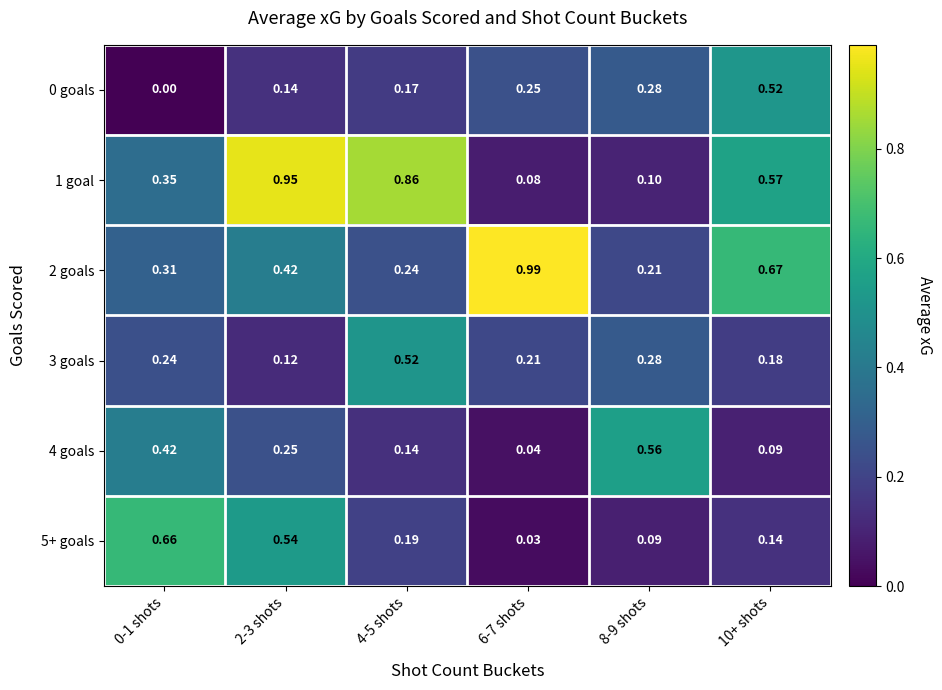

Is the value of 1 goal at 4-5 shots greater than the value of 2 goals at 0-1 shots?

Yes